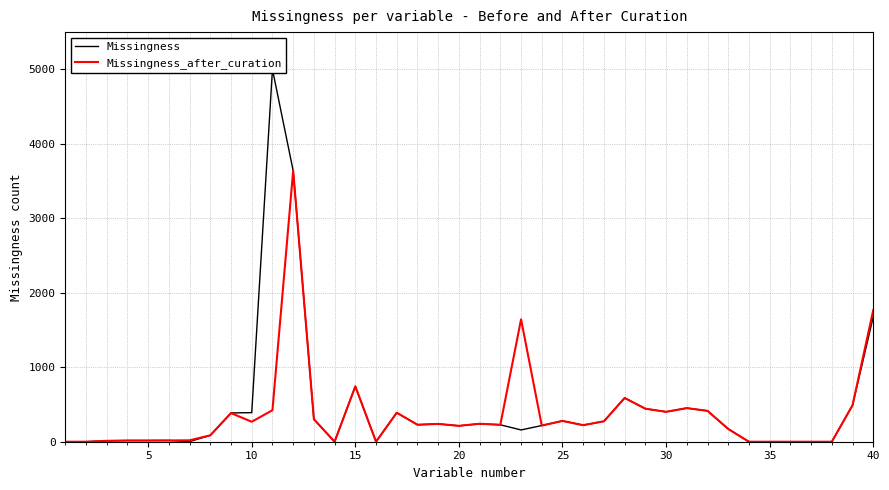

What is the maximum value for Missingness?

4995